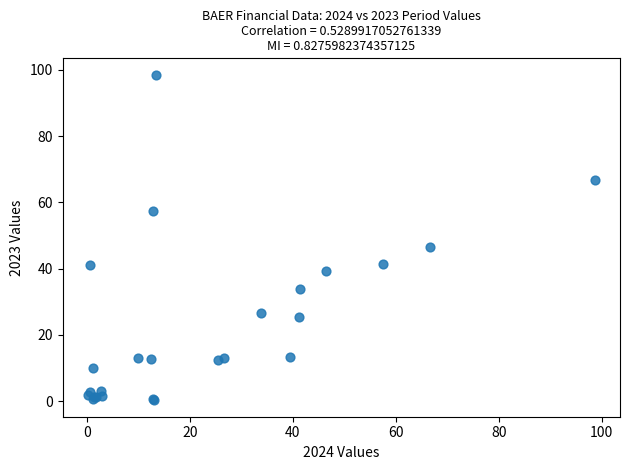

What Y value in the scatter plot is closest to 49?

46.4